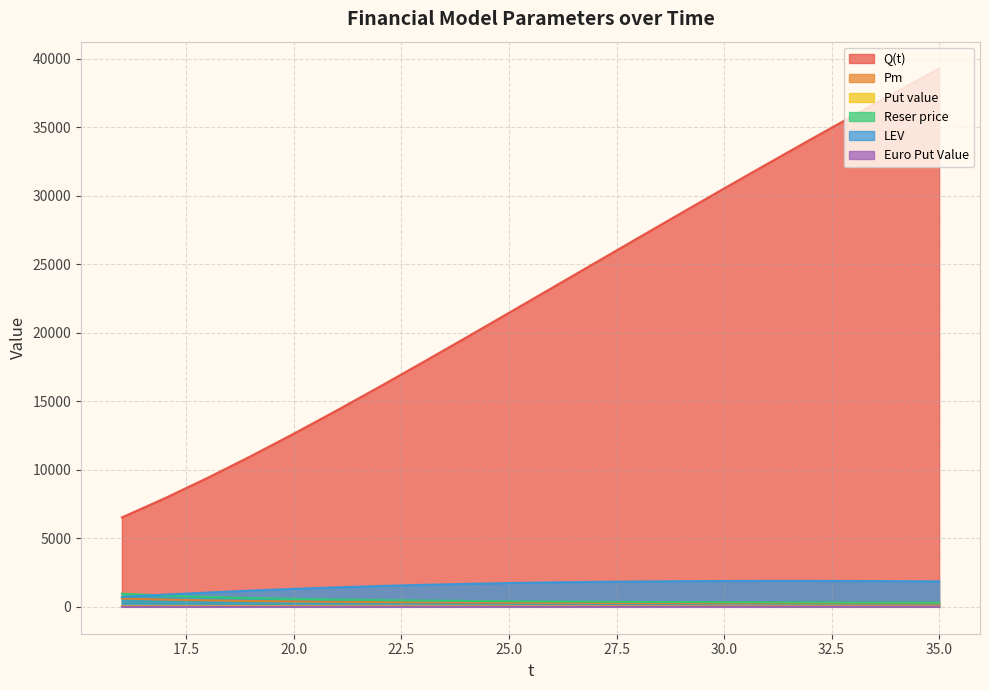

At which category does the chart reach its peak across all series?

35.0